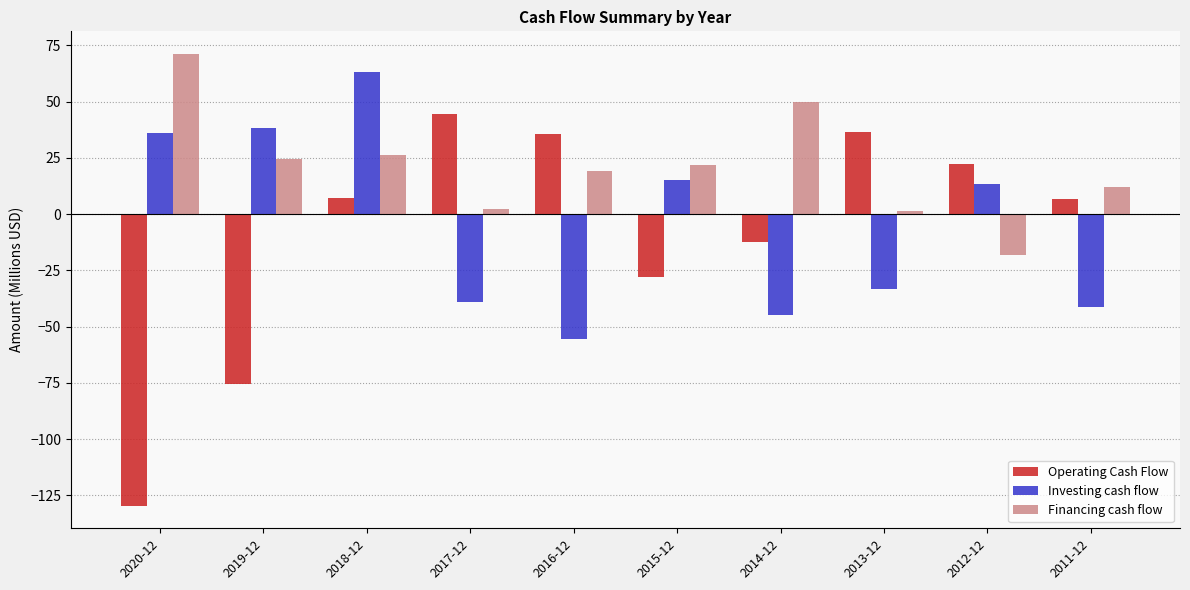

Which series has the largest total across all categories?

Financing cash flow